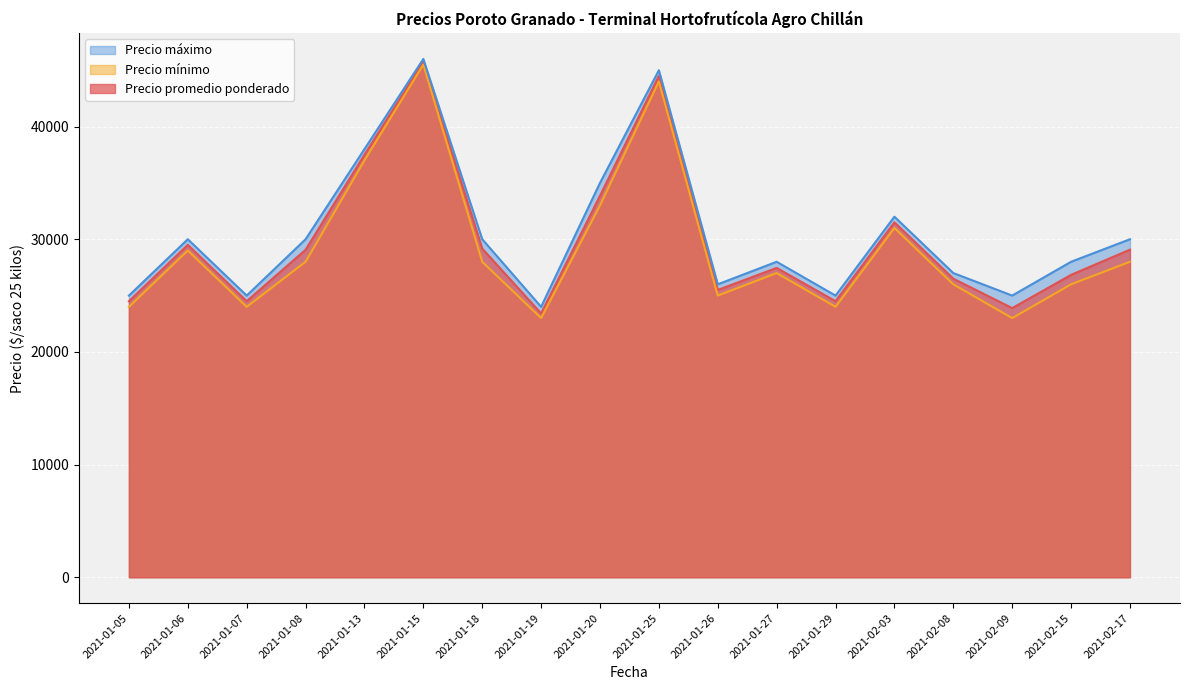

True or false: Precio promedio ponderado and Precio mínimo cross at least once.

False